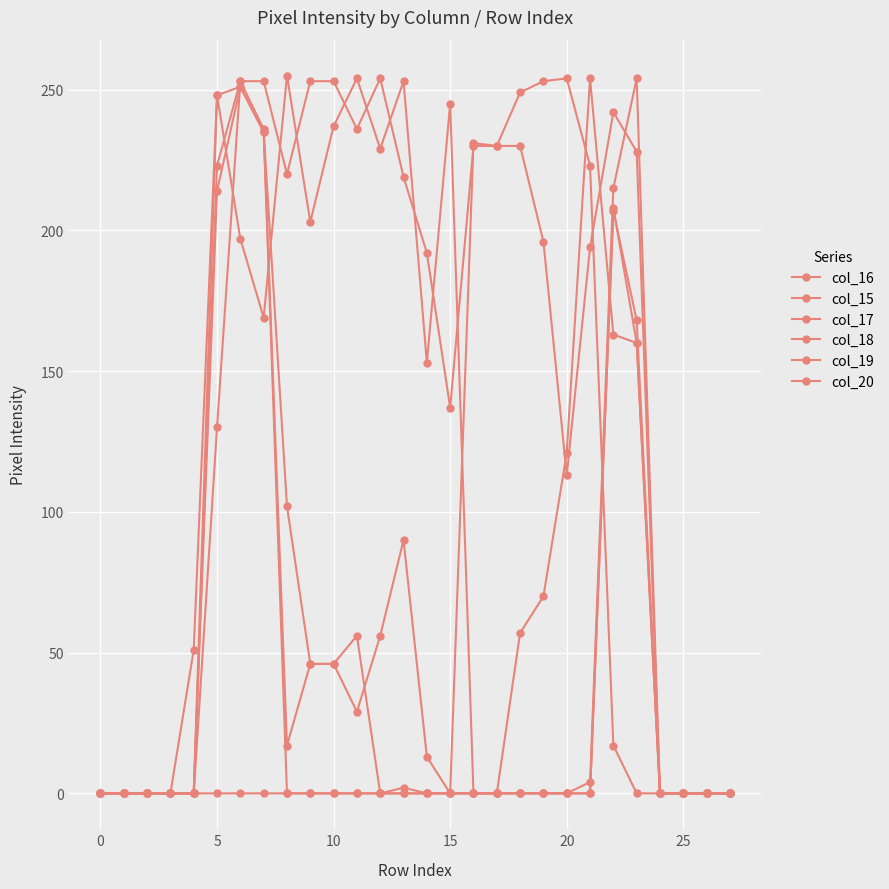

Is this an area chart (filled region under the line)?

No